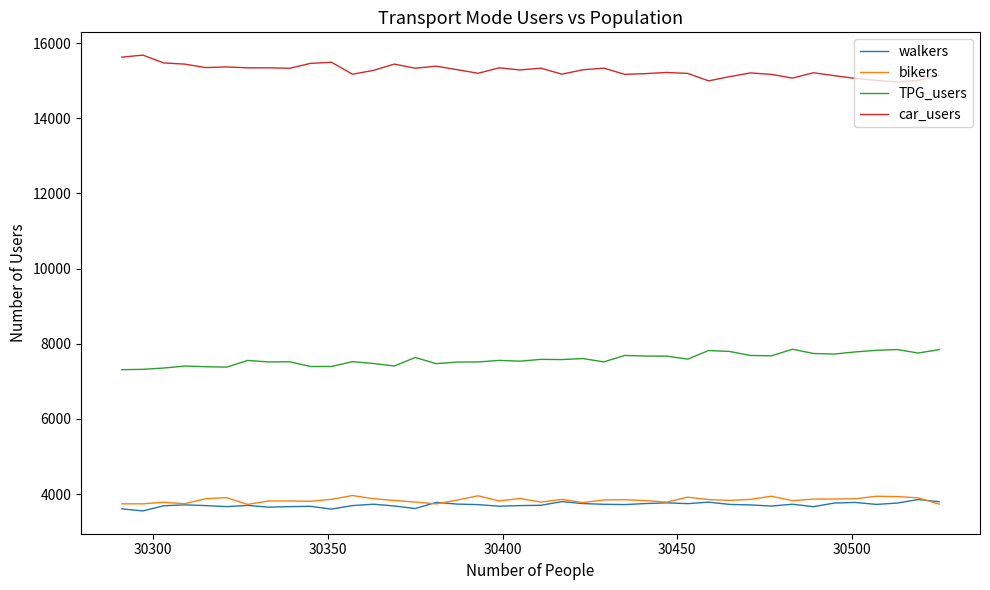

Which series has the largest total across all categories?

car_users